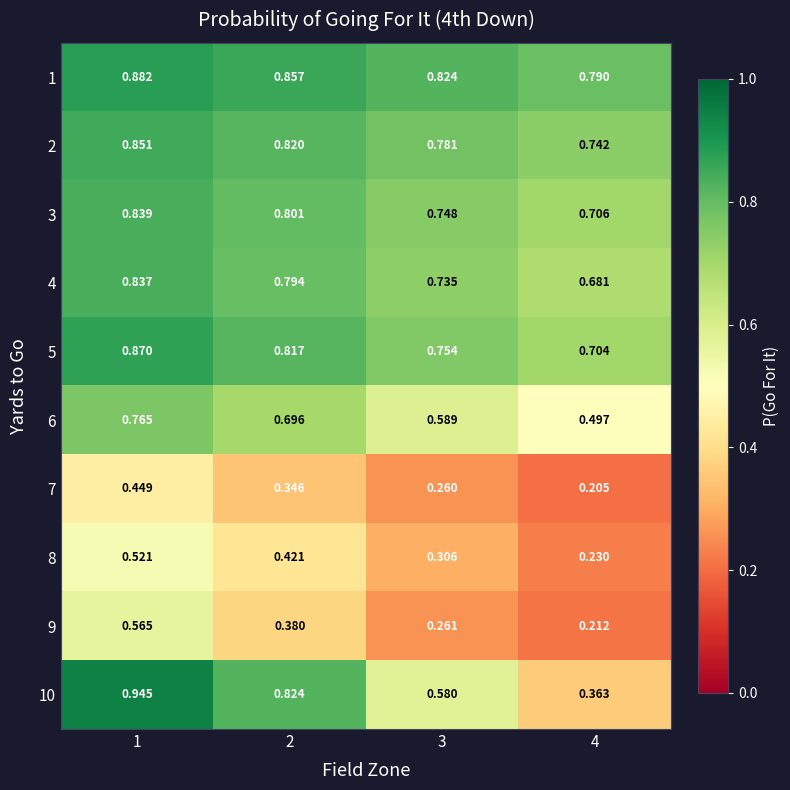

Is the value of 6 at 4 greater than the value of 9 at 4?

Yes